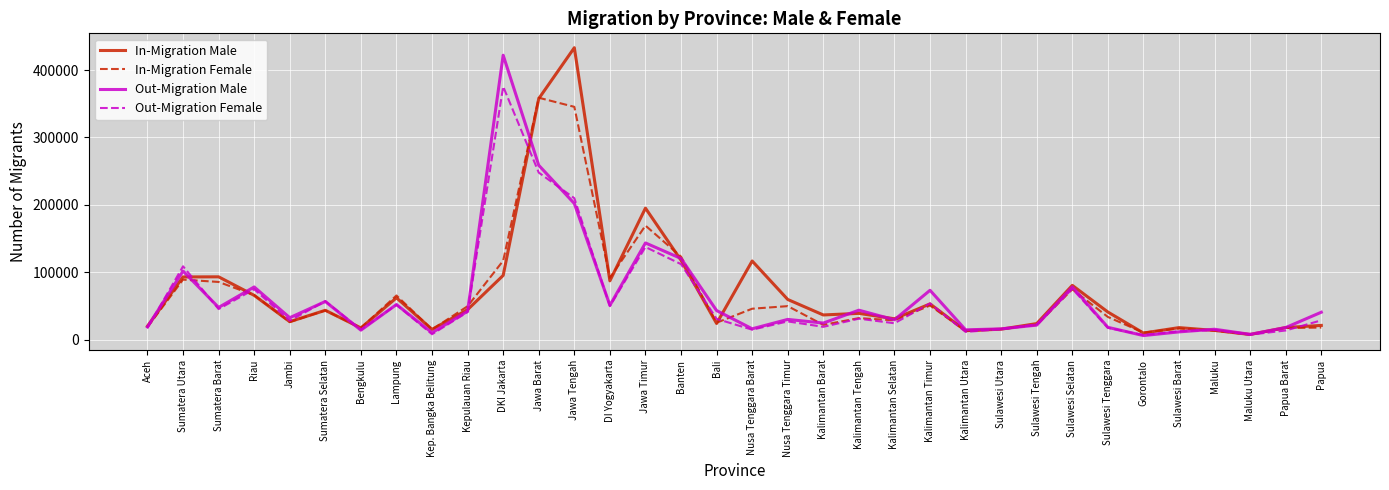

At which category is the sum across all series the highest?

Jawa Barat